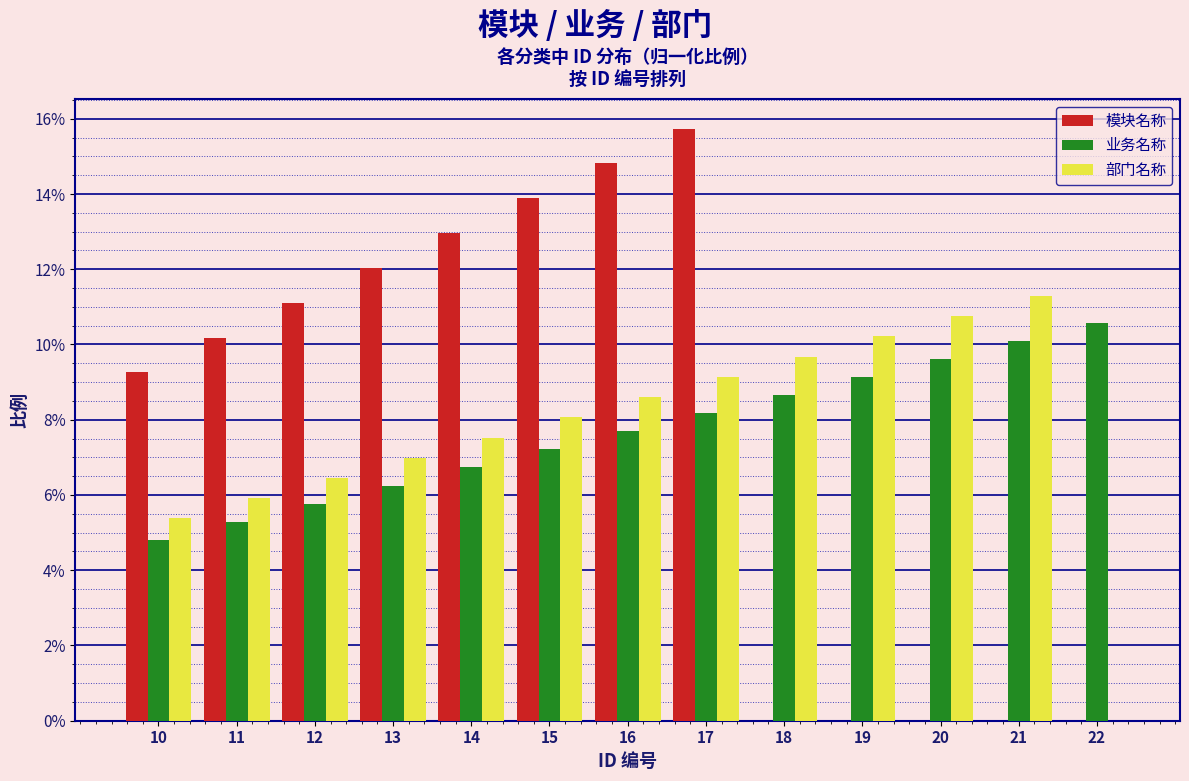

At which category does the chart reach its peak across all series?

17